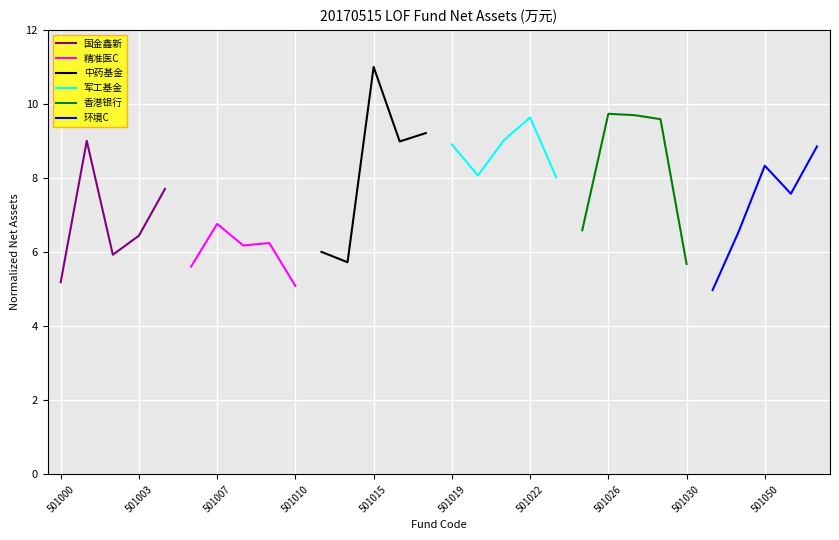

Rank the series by their maximum value, from lowest to highest.

精准医C, 环境C, 国金鑫新, 军工基金, 香港银行, 中药基金